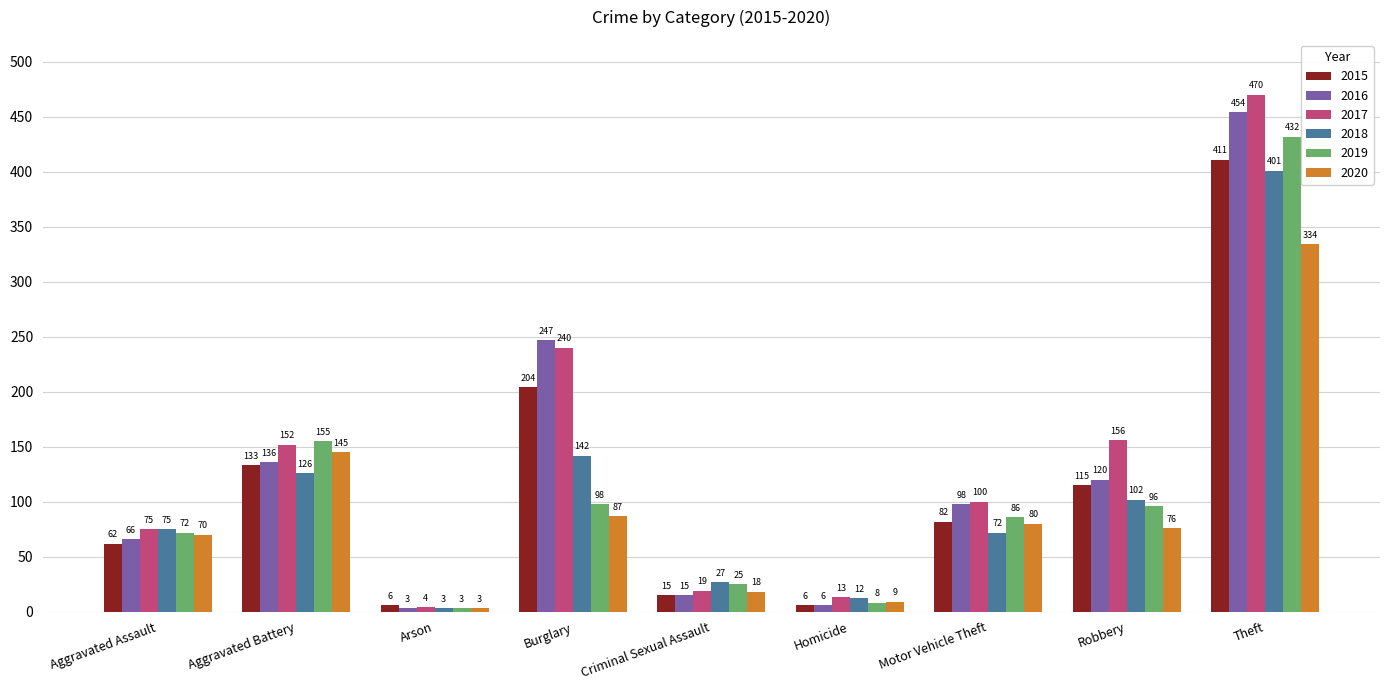

How many bars are there in total?

54